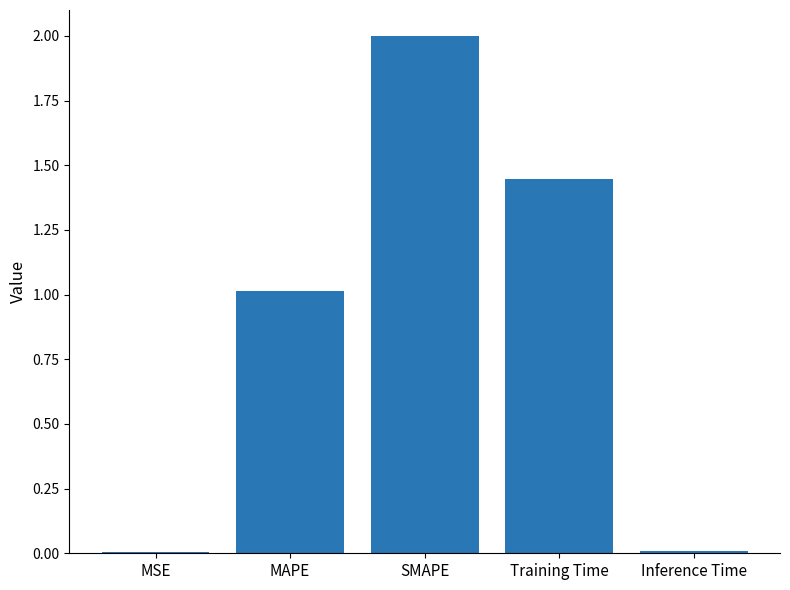

Between Inference Time and MAPE, which is larger?

MAPE